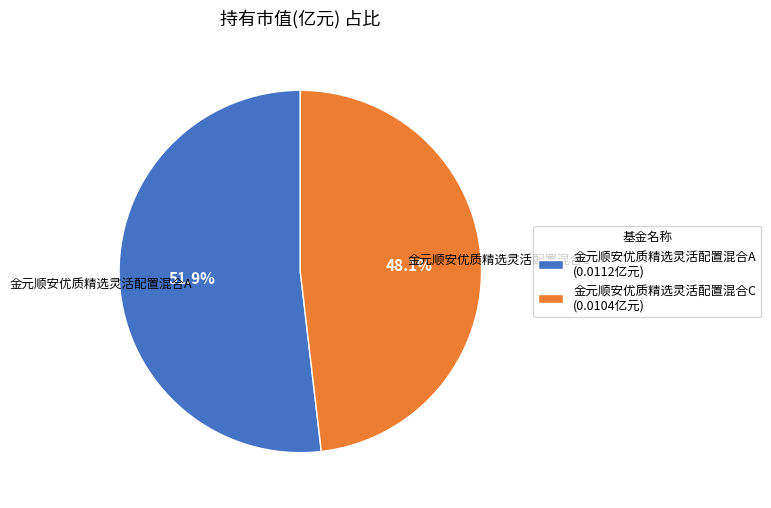

Is it true that 金元顺安优质精选灵活配置混合A is 52% of the pie?

True